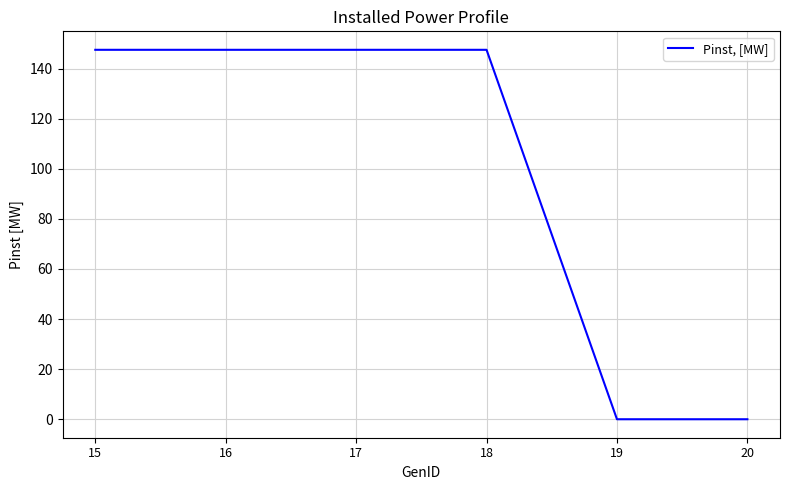

Reading left to right, extract all data points from this chart.

15=147.5	16=147.5	17=147.5	18=147.5	19=0.0	20=0.0